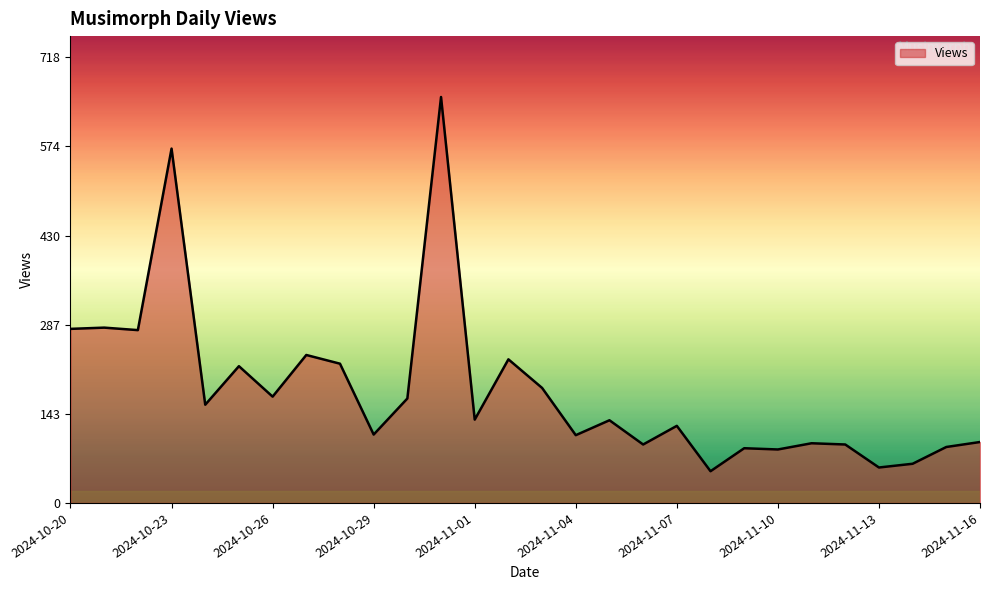

Does the chart have visible grid lines?

No